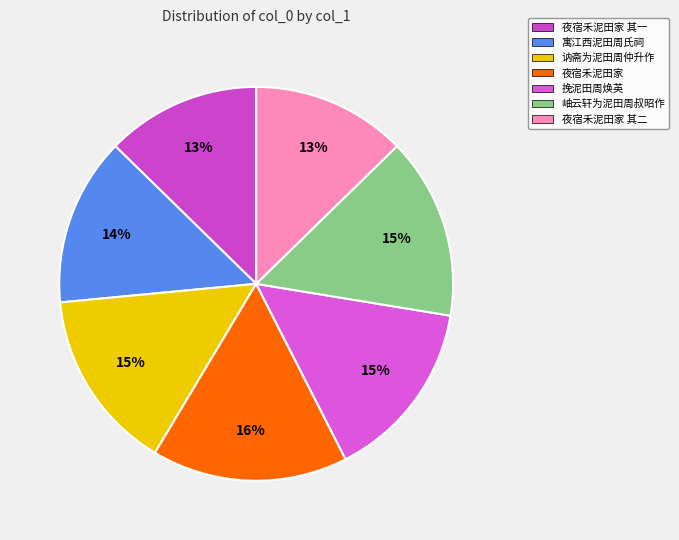

Which category has the biggest portion of the pie?

夜宿禾泥田家